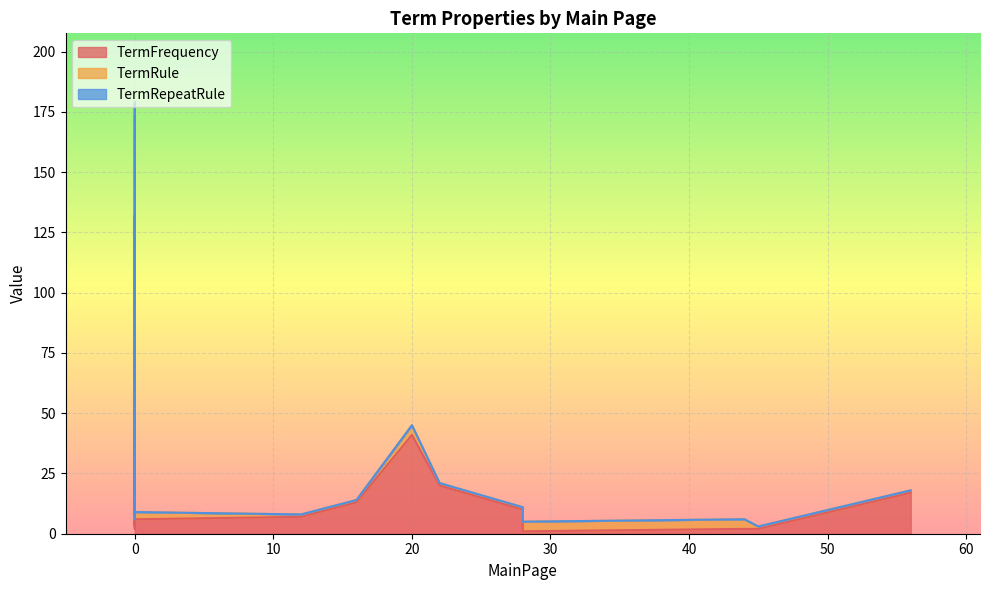

How many lines are shown in the chart?

3